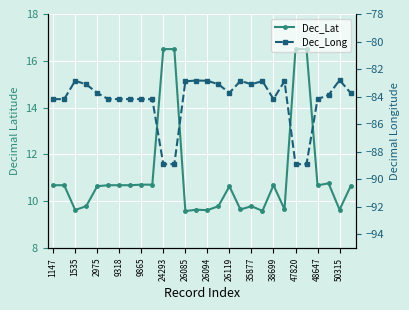

How many data points in Dec_Lat are above 10?

17